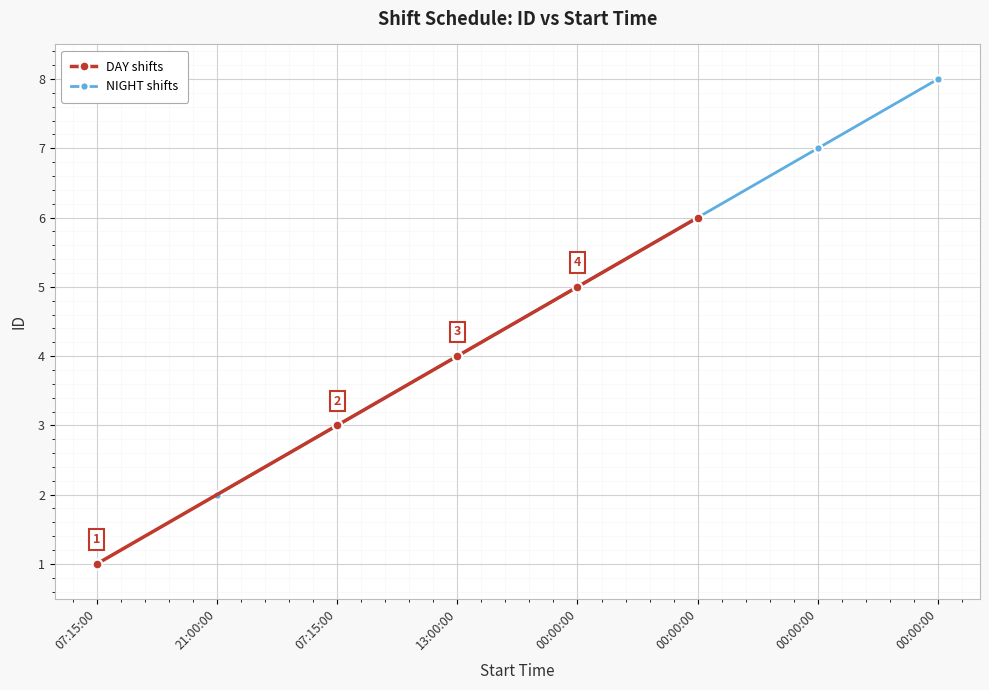

Does the chart display data point markers on the line(s)?

Yes